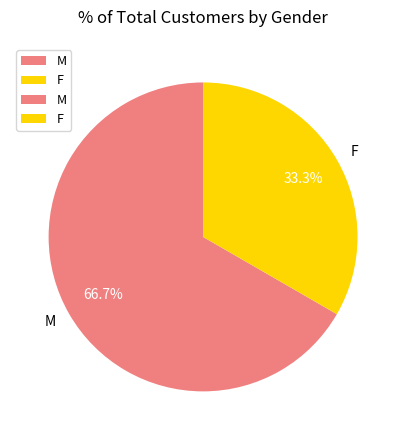

Combined, what portion of the pie is M and F?

100.0%